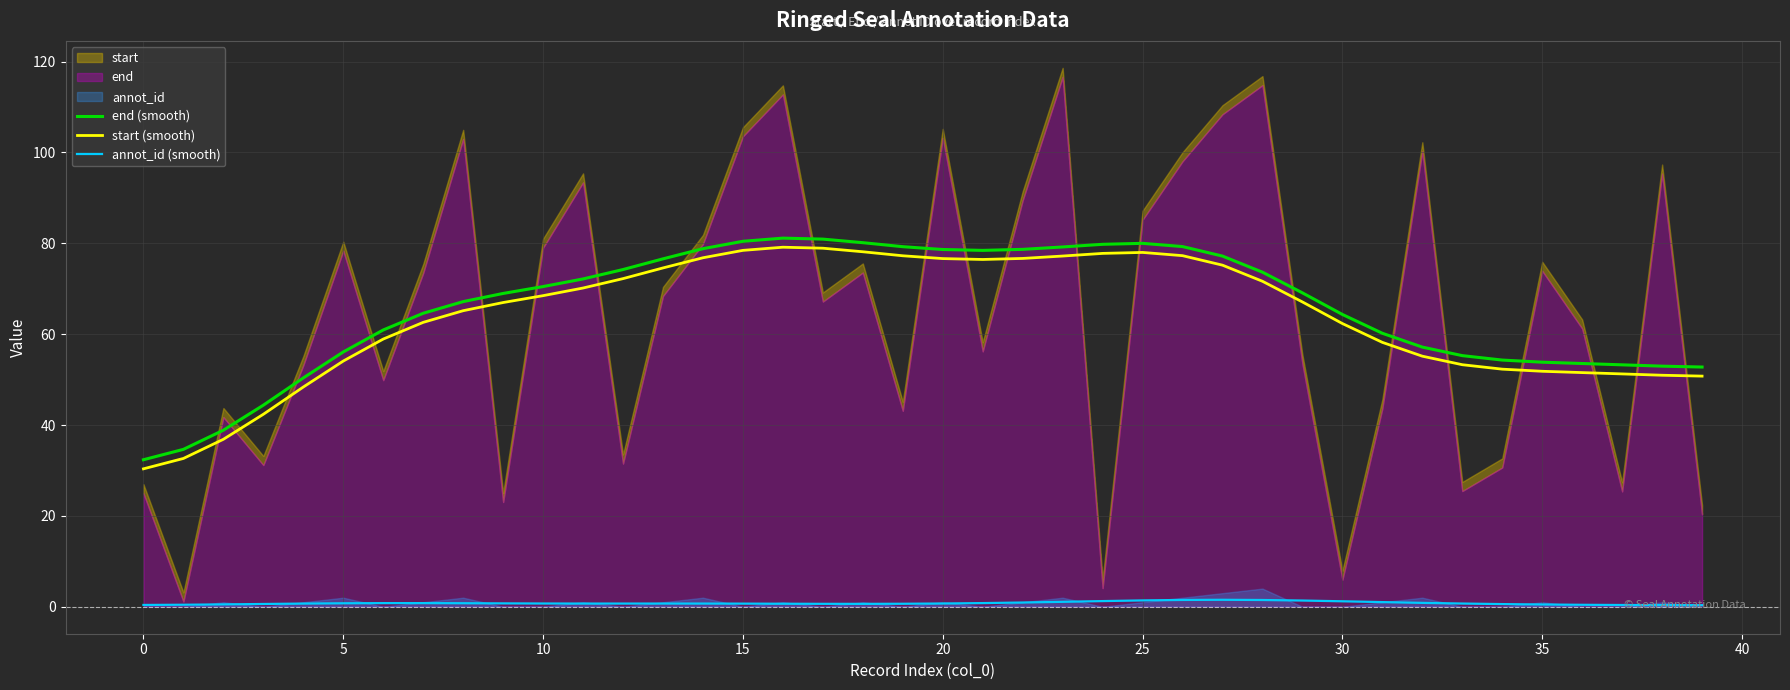

At which category does start (smooth) reach its first local valley?

21